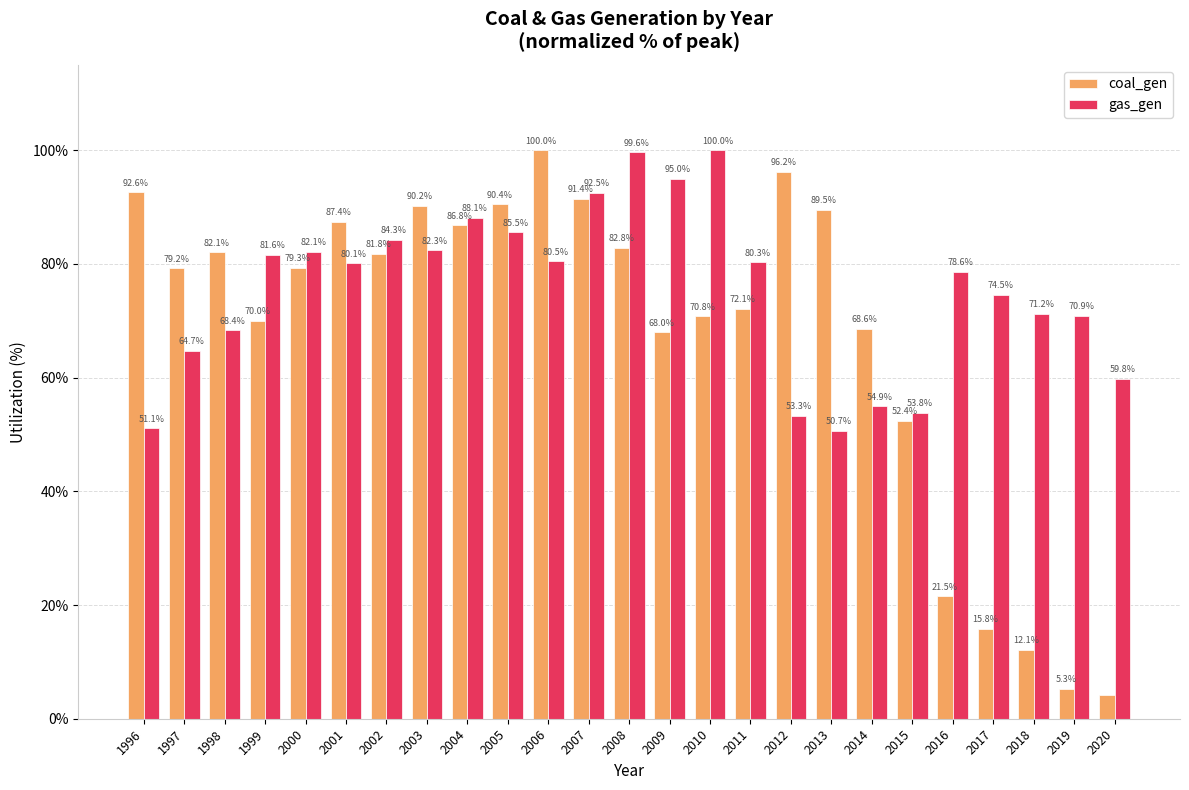

Which series has the largest total across all categories?

gas_gen